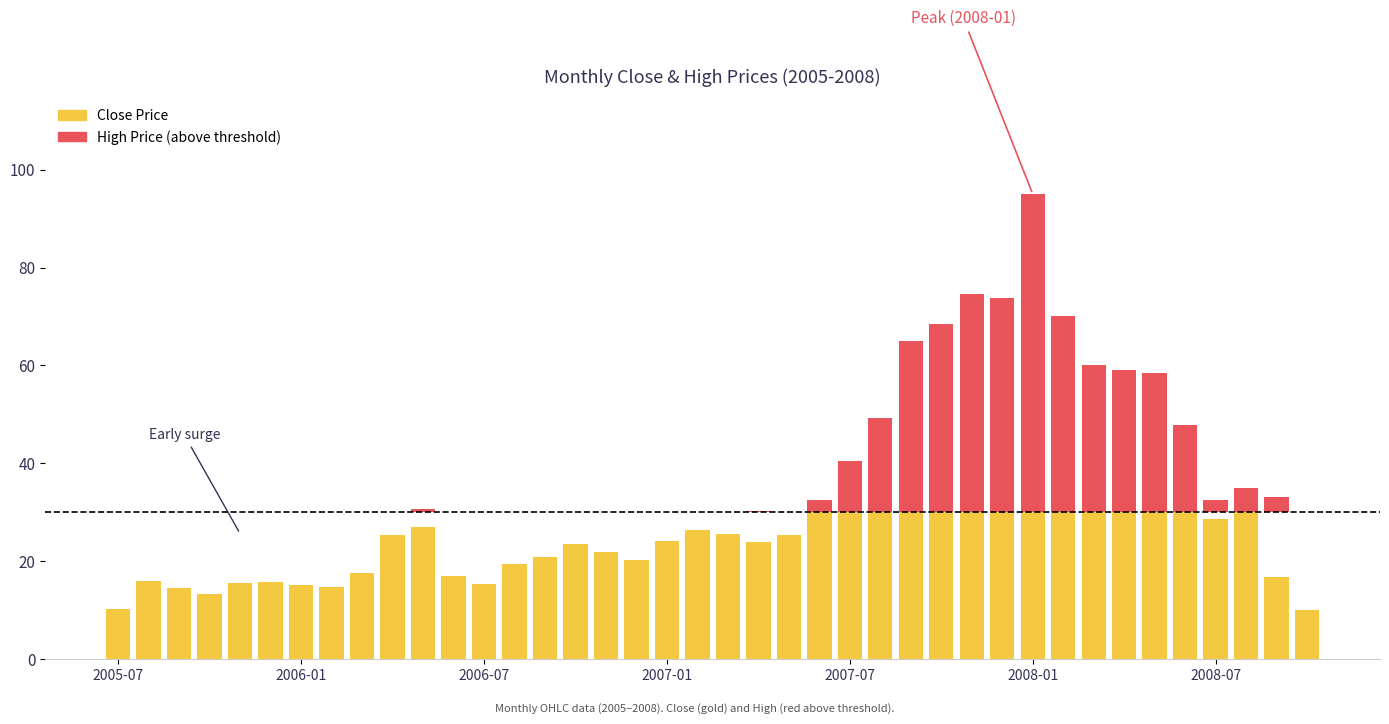

How many series are shown in this chart?

1